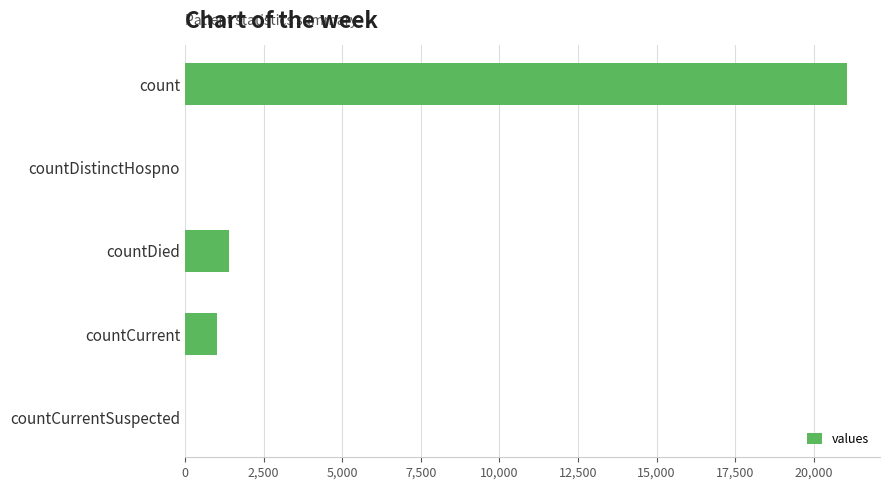

What is the sum of all values?

23461